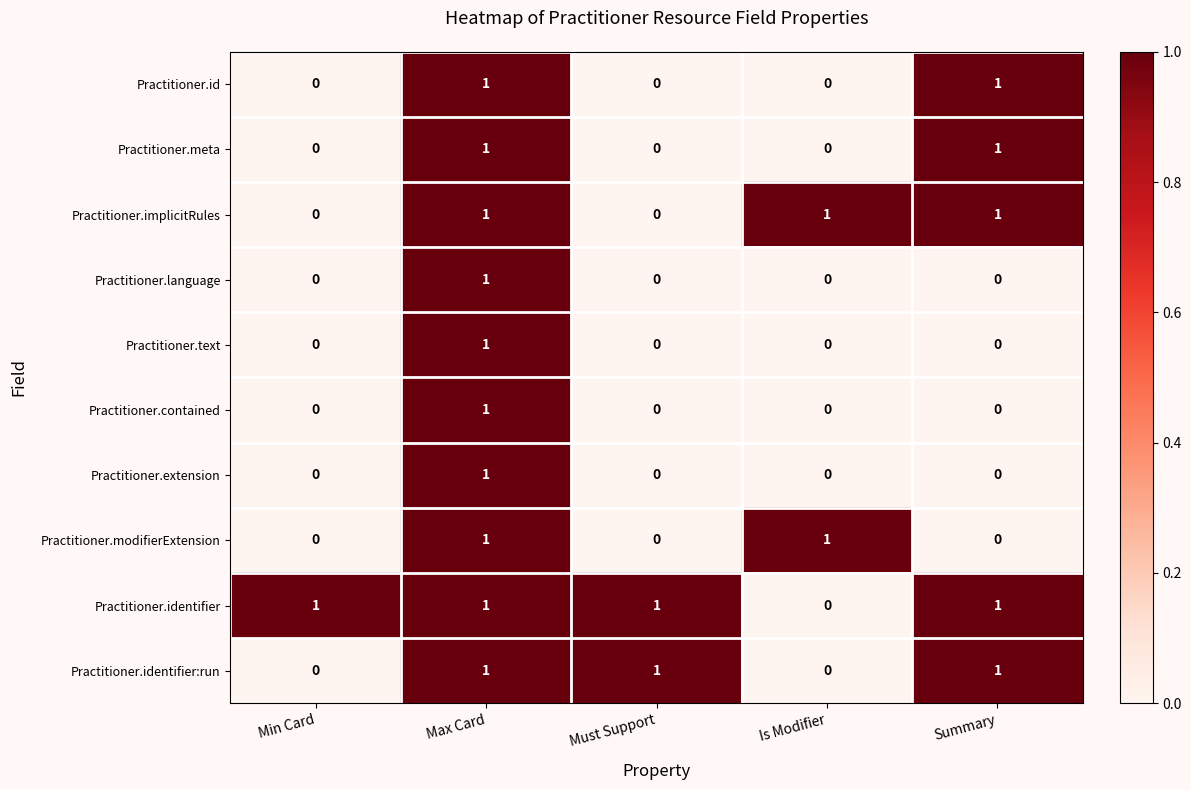

At which category is the sum across all series the highest?

Max Card